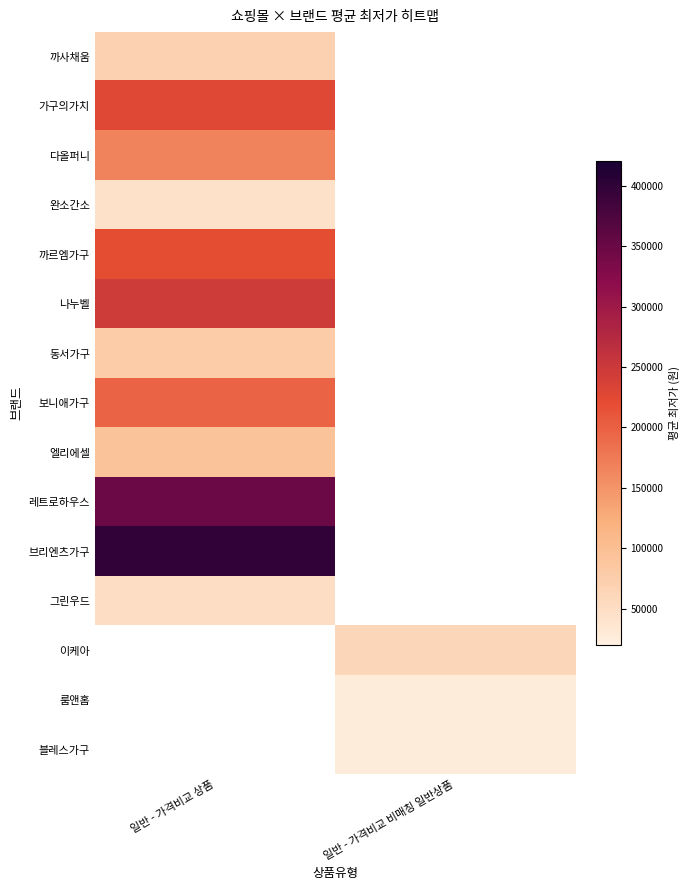

At which label does 까르엠가구 reach its peak?

일반 - 가격비교 상품